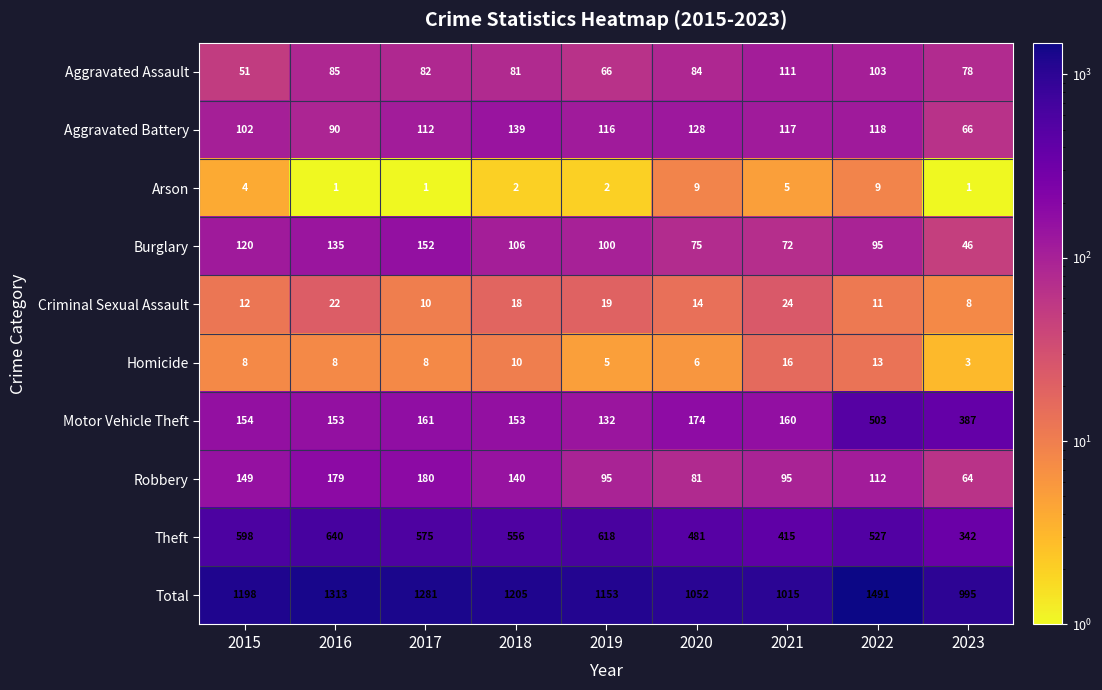

What is the smallest value displayed?

1